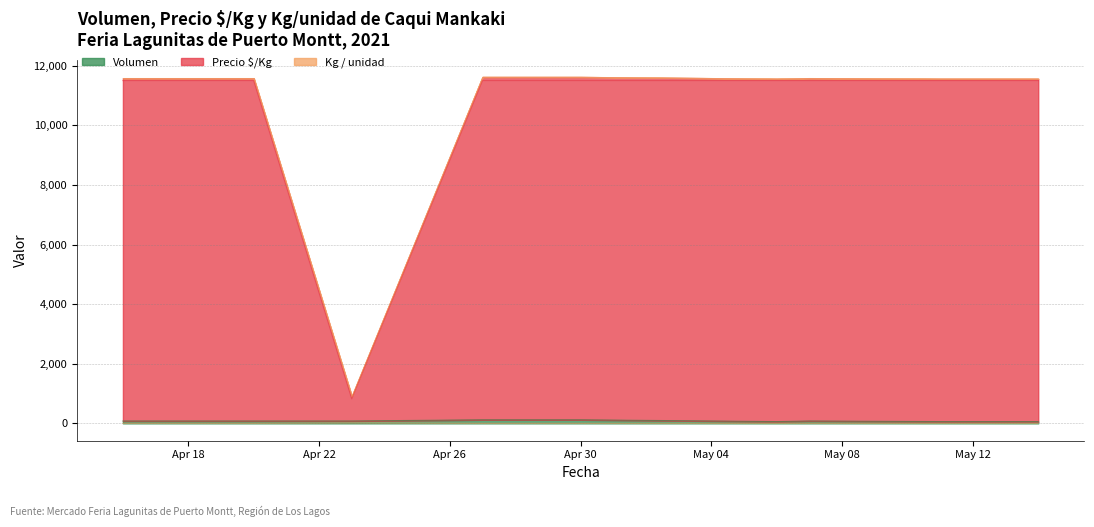

What is the smallest value displayed?

1